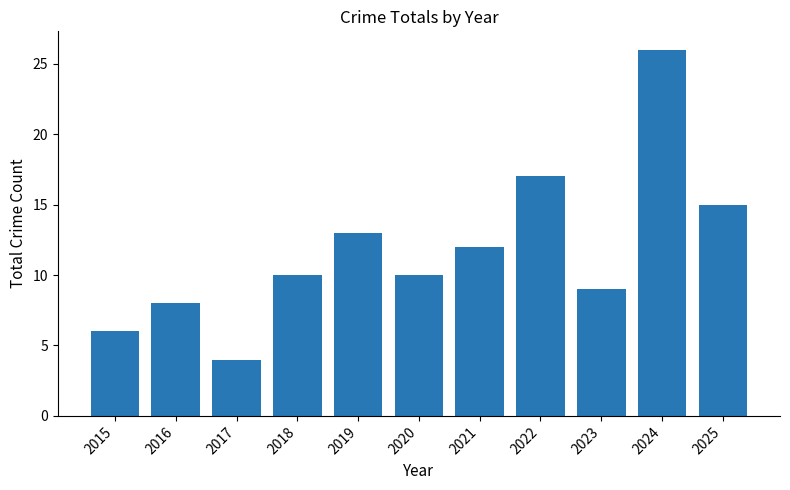

At which category does the chart reach its peak across all series?

2024